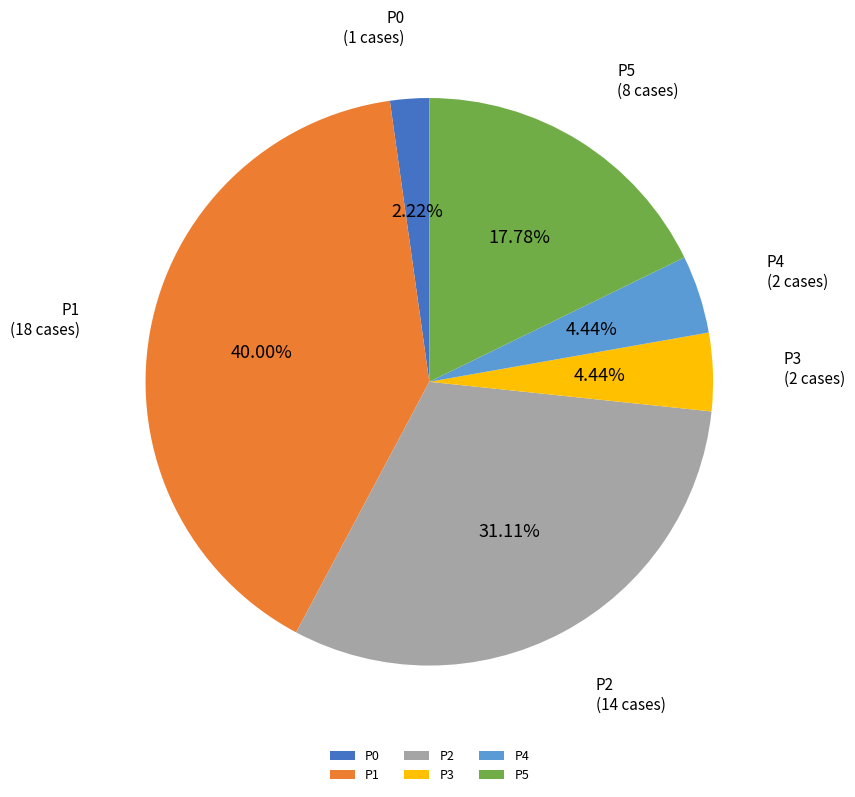

Is there a majority slice in this chart?

No